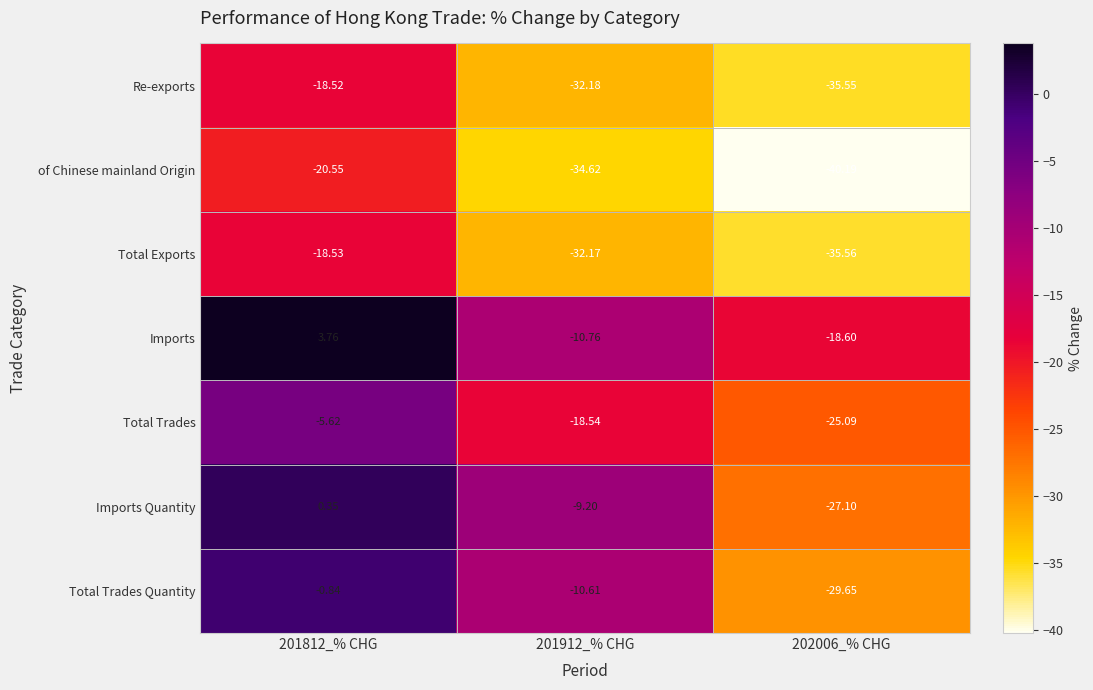

At 201812_% CHG, list the series in order from smallest to largest.

of Chinese mainland Origin, Total Exports, Re-exports, Total Trades, Total Trades Quantity, Imports Quantity, Imports